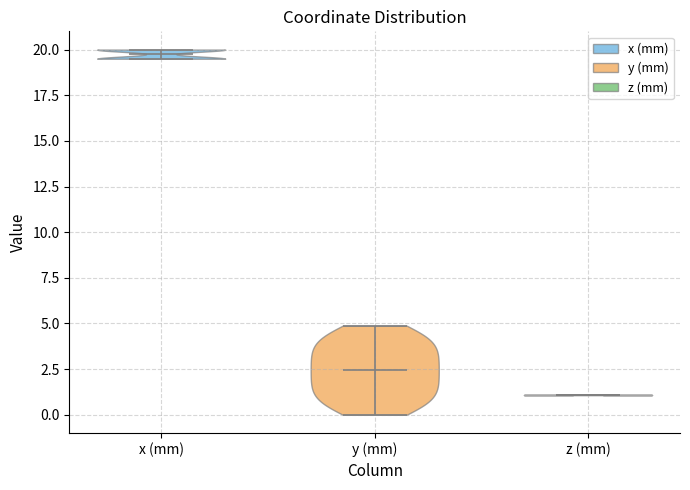

Reading left to right, read every violin against the y-axis: where its median line is, and the lowest and highest points it reaches. The values are not printed on the chart, so give them approximately, as read against the axis.

x (mm): median line 19.5, lowest point 19.5, highest point 20.0
y (mm): median line 2.5, lowest point 0.0, highest point 5.0
z (mm): median line 1.0, lowest point 1.0, highest point 1.0